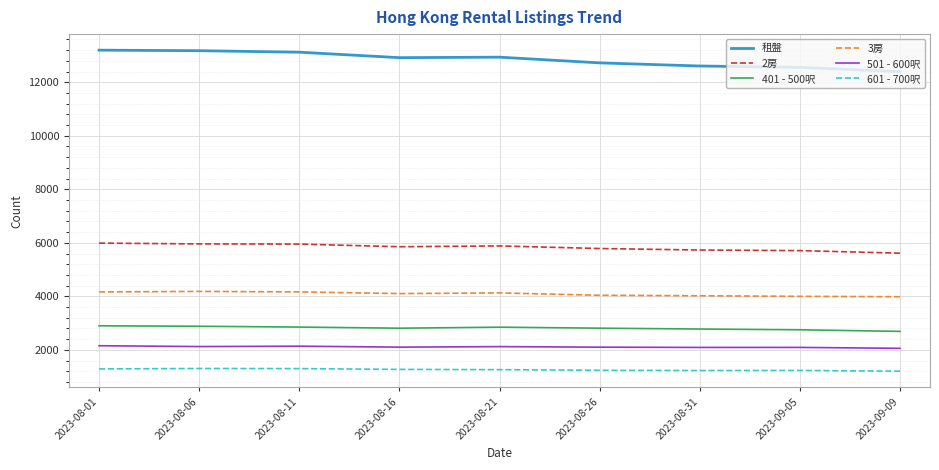

Is it true that 2房 equals 9524 at 2023-08-26?

False